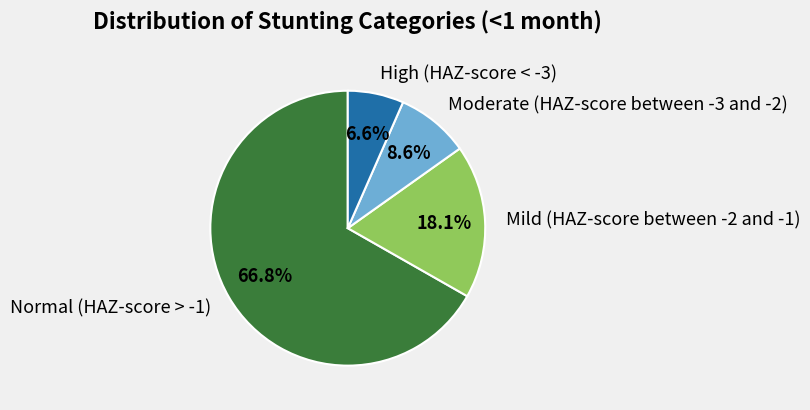

To the nearest percent, what is the difference between the Moderate (HAZ-score between -3 and -2) and High (HAZ-score < -3) slice percentages?

2%